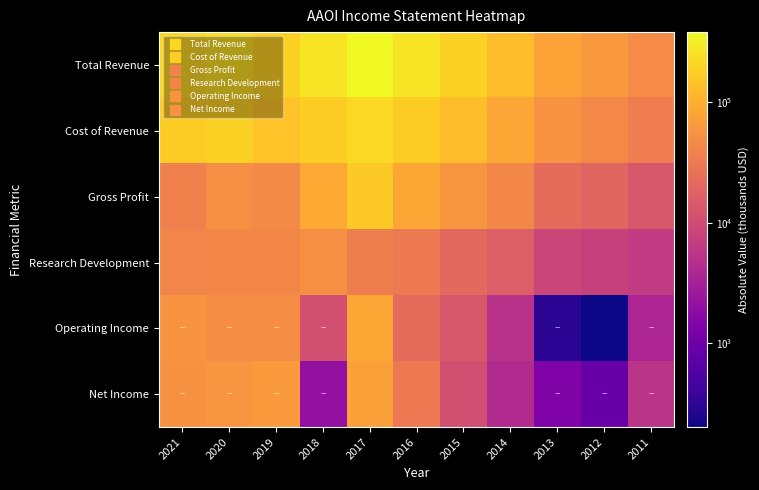

Which series has the largest range (max minus min)?

Total Revenue